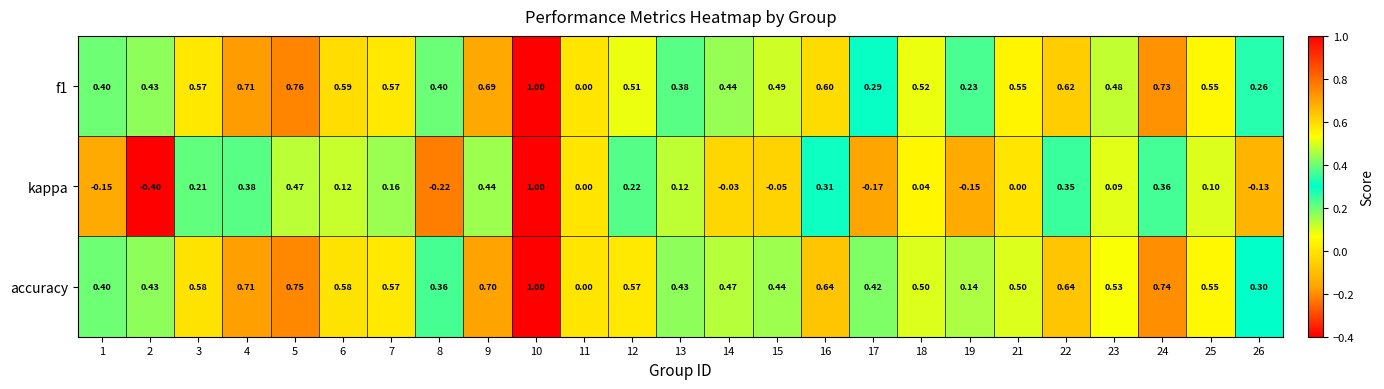

How many positive values does the f1 series have?

24